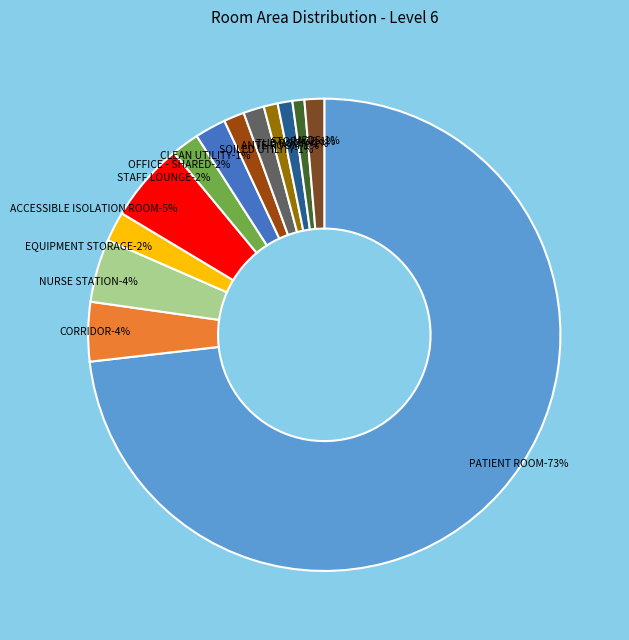

Is CLEAN UTILITY the majority of the pie?

No